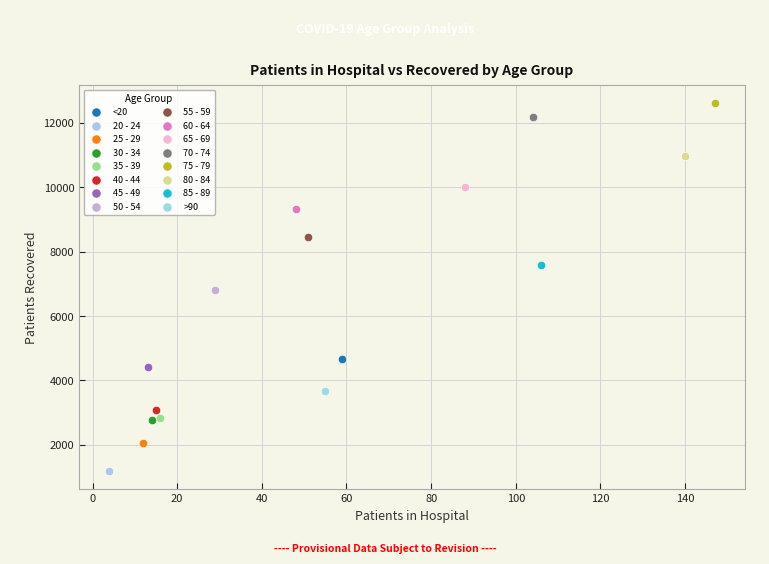

What are all the series names shown in the legend?

<20, 20 - 24, 25 - 29, 30 - 34, 35 - 39, 40 - 44, 45 - 49, 50 - 54, 55 - 59, 60 - 64, 65 - 69, 70 - 74, 75 - 79, 80 - 84, 85 - 89, >90